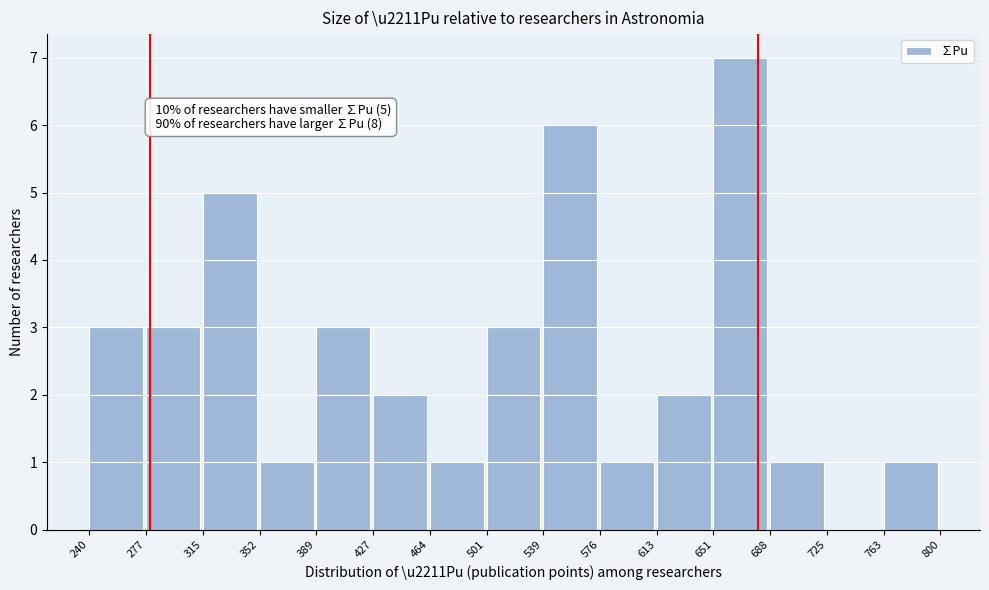

Which range on the x-axis has the tallest bar?

651 to 688